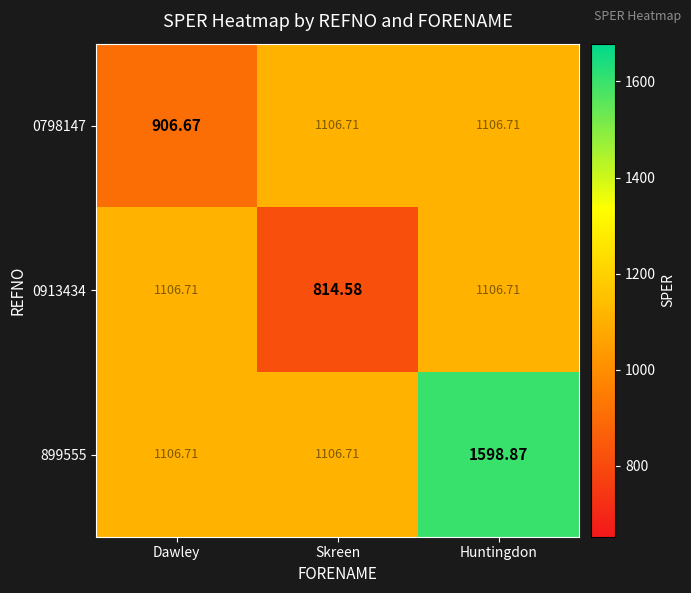

How many values in the 0913434 series exceed 1106?

2